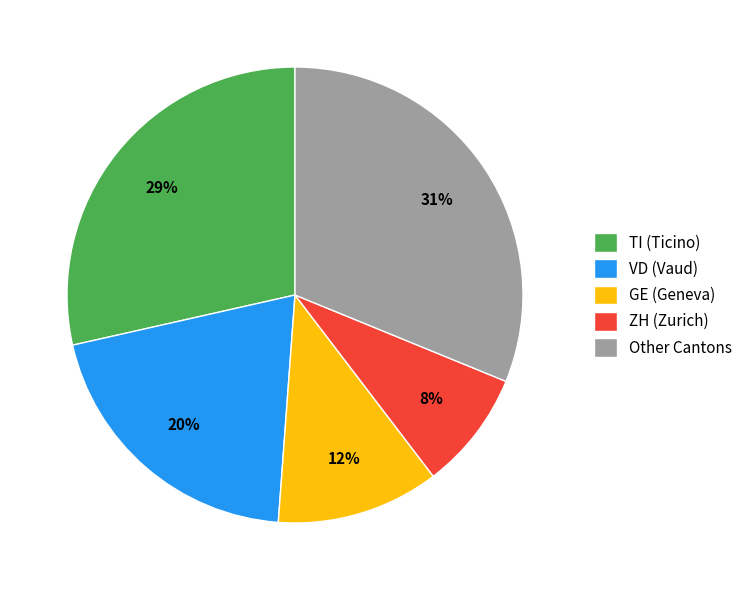

Does Other Cantons represent more than half of the total?

No